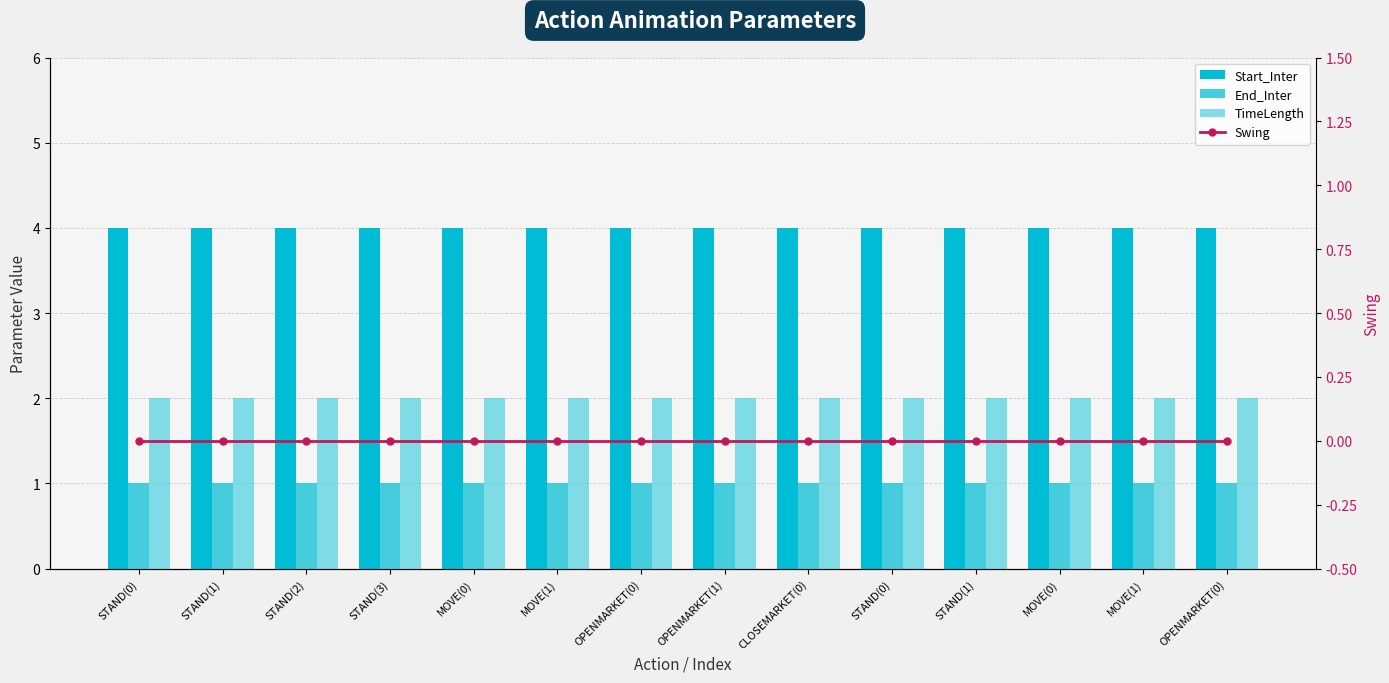

What is the spread (max minus min) of values at MOVE(1)?

4